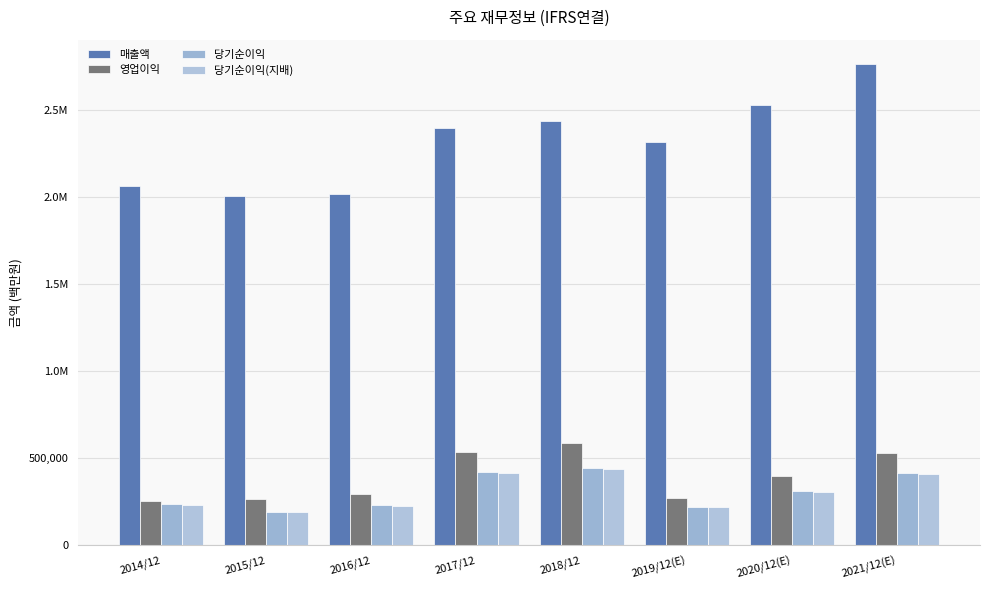

Does the chart contain stacked bars?

No